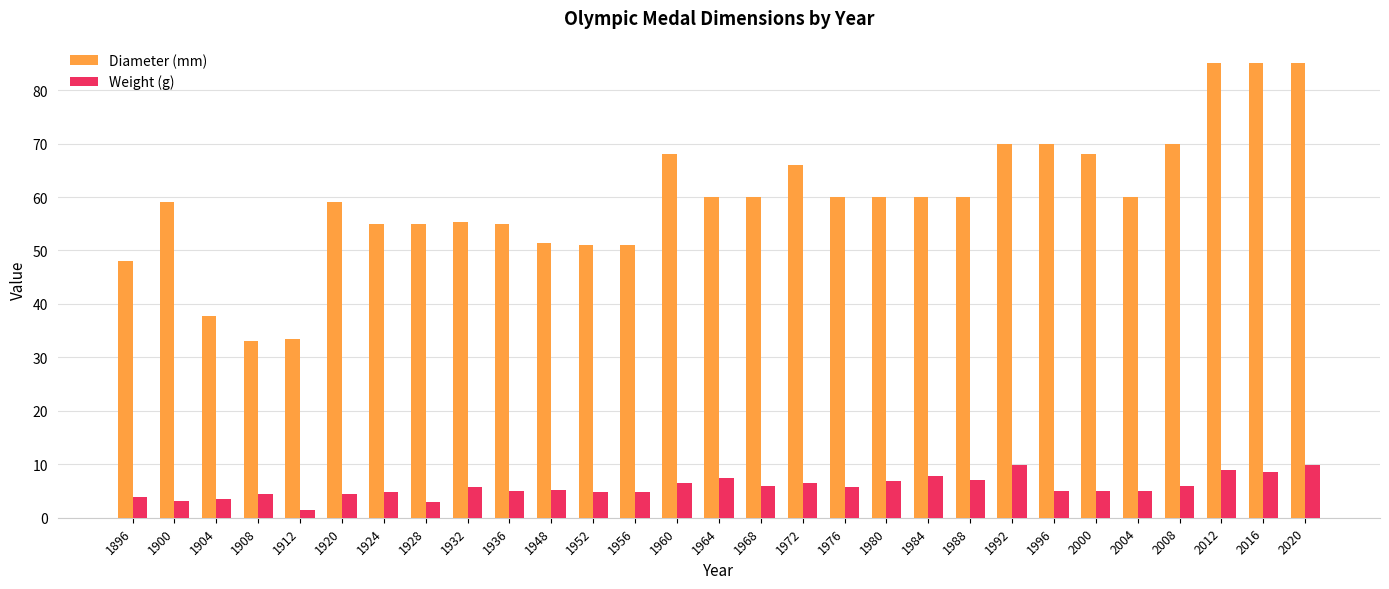

Rank the series by their average value, from highest to lowest.

Diameter (mm), Weight (g)